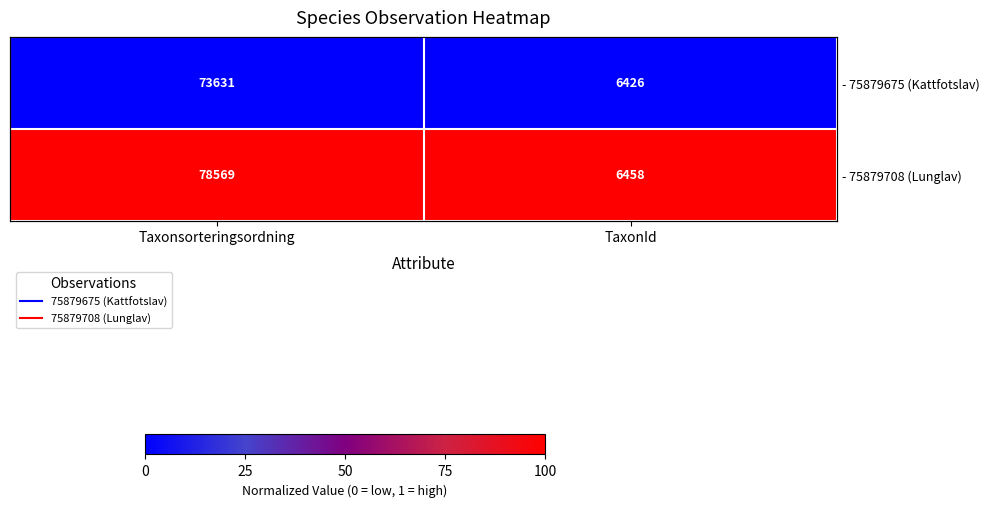

True or false: - 75879708 (Lunglav) has a value of 1 at TaxonId.

False